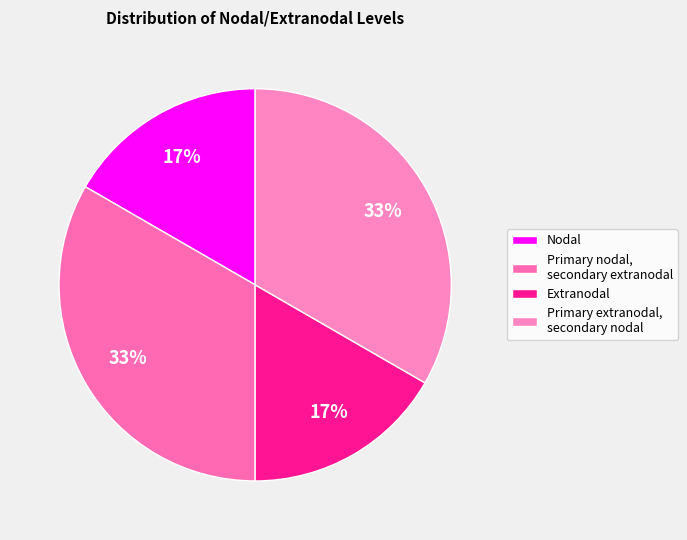

How many segments does this pie chart have?

4